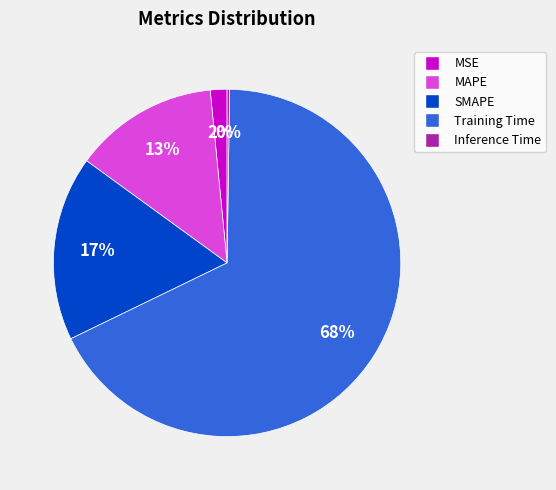

Does any single category account for the majority?

Yes